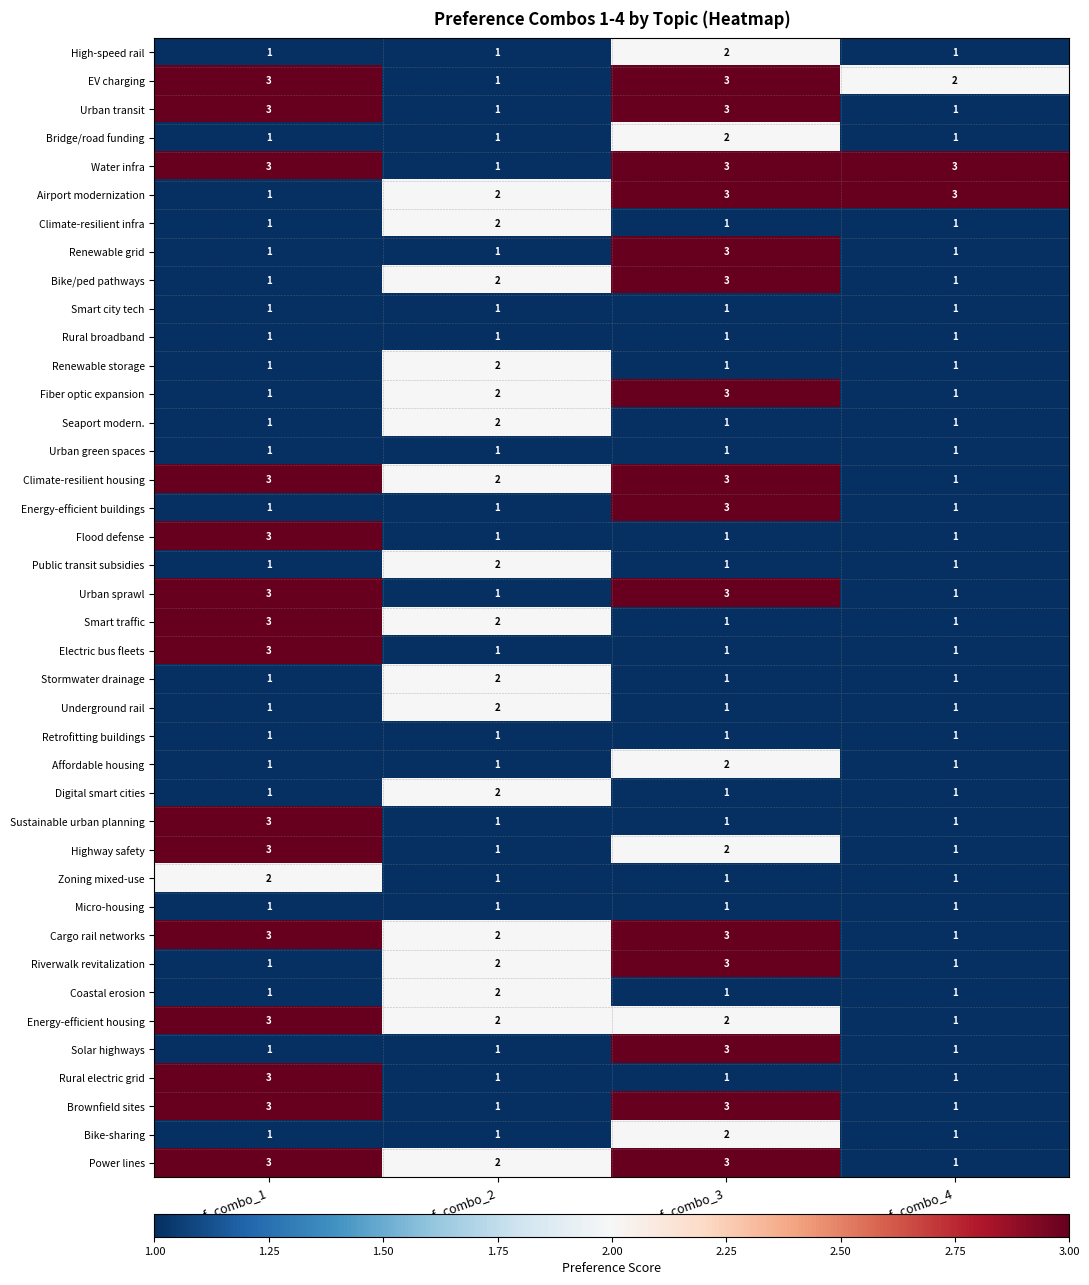

What is the maximum value shown in the chart?

3